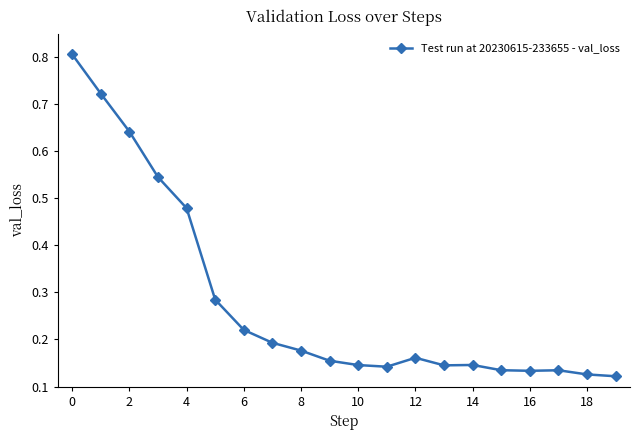

True or false: the data has more than 1 interior local peaks.

True